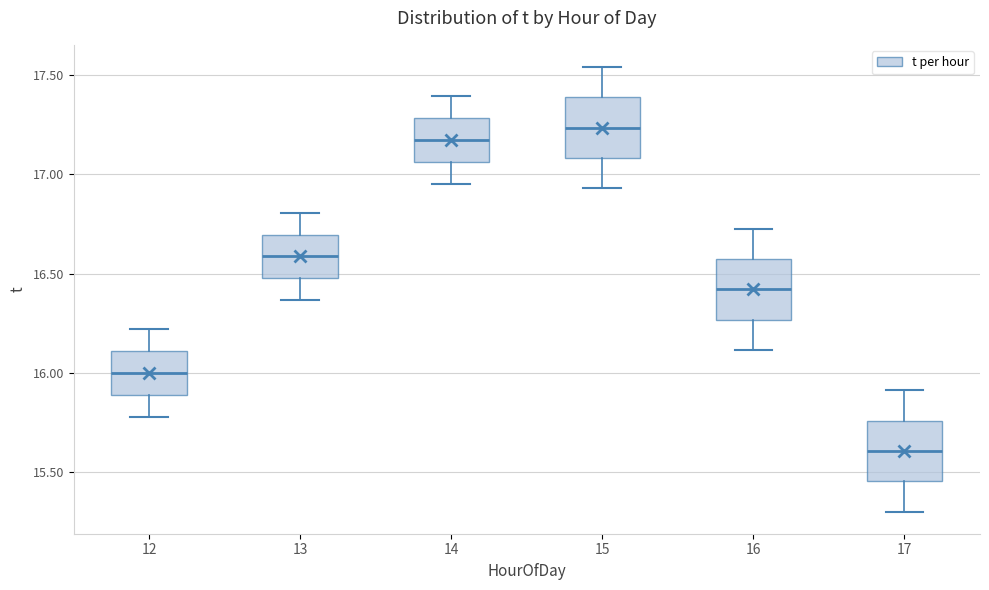

Reading left to right, read every box against the y-axis: the position of its median line, the range the box covers, and the ends of its whiskers. The values are not printed on the chart, so give them approximately, as read against the axis.

12: median 16.00, box 15.90 to 16.10, whiskers 15.80 to 16.20
13: median 16.60, box 16.50 to 16.70, whiskers 16.35 to 16.80
14: median 17.15, box 17.05 to 17.30, whiskers 16.95 to 17.40
15: median 17.25, box 17.10 to 17.40, whiskers 16.95 to 17.55
16: median 16.40, box 16.25 to 16.55, whiskers 16.10 to 16.75
17: median 15.60, box 15.45 to 15.75, whiskers 15.30 to 15.90